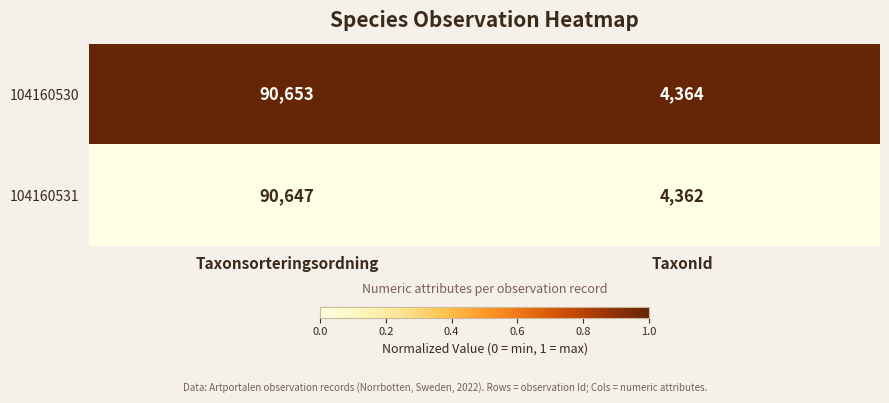

At TaxonId, list the series in order from largest to smallest.

104160530, 104160531